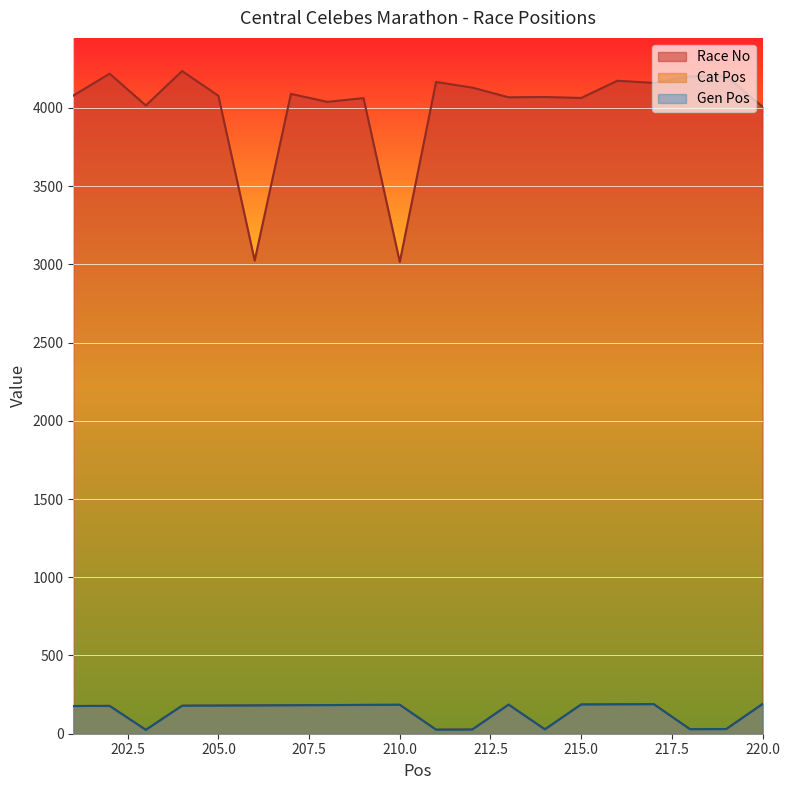

Does the chart display data point markers on the line(s)?

No